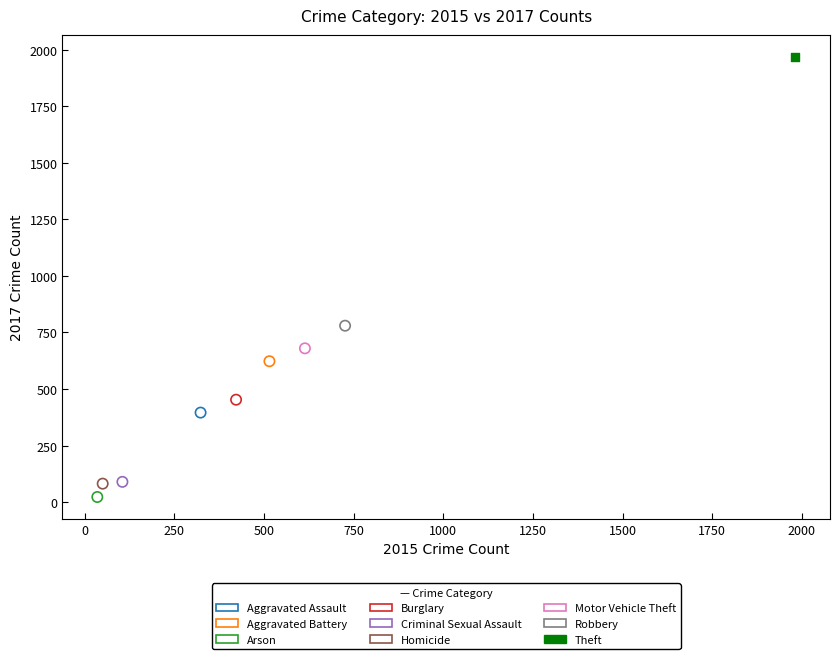

Which series reaches the minimum Y coordinate?

Arson